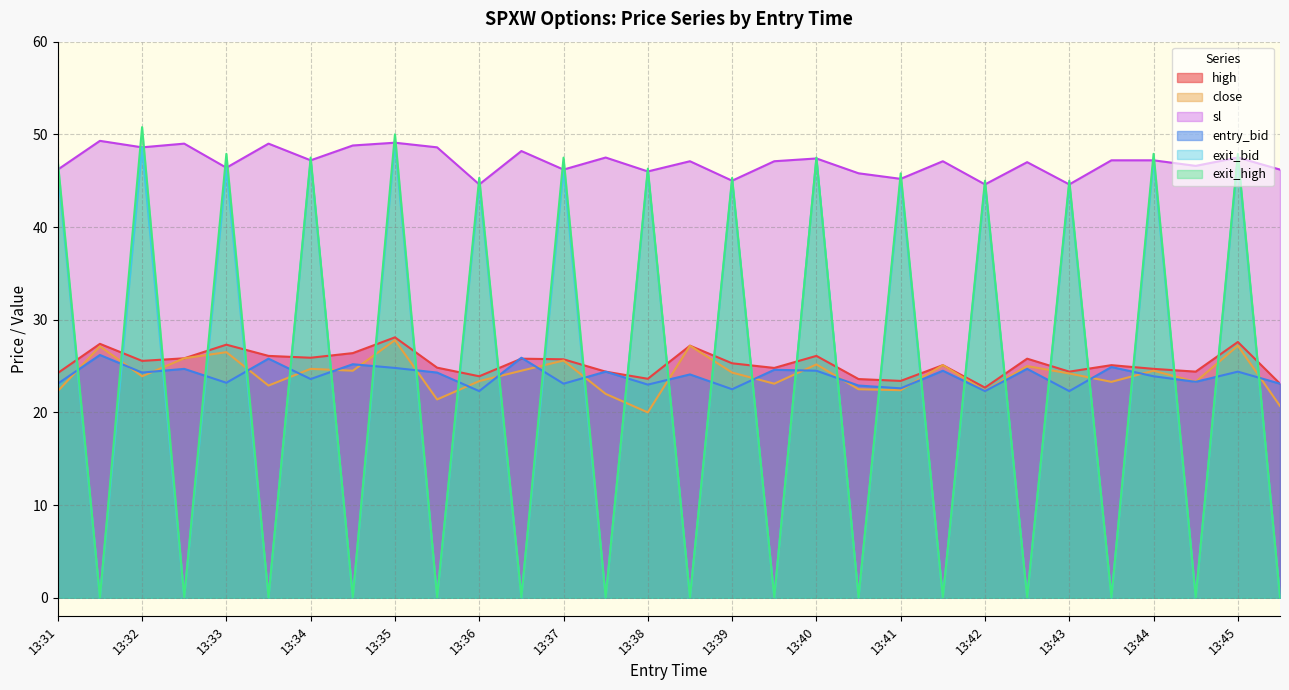

Reading left to right, transcribe all the data shown in this chart.

high: 24.2	27.4	25.6	25.8	27.3	26.1	25.9	26.4	28.1	24.8	23.9	25.8	25.7	24.4	23.6	27.2	25.3	24.8	26.1	23.6	23.4	25.1	22.7	25.8	24.4	25.1	24.7	24.4	27.6	23.1
close: 22.3	27.1	23.9	25.8	26.5	22.9	24.7	24.5	27.8	21.4	23.4	24.5	25.6	22.0	20.0	27.2	24.3	23.1	25.2	22.5	22.4	25.1	22.3	25.0	24.2	23.3	24.5	23.3	27.2	20.7
sl: 46.2	49.3	48.6	49.0	46.4	49.0	47.2	48.8	49.1	48.6	44.6	48.2	46.2	47.5	46.0	47.1	45.0	47.1	47.4	45.8	45.2	47.1	44.6	47.0	44.6	47.2	47.2	46.6	47.5	46.2
entry_bid: 23.1	26.2	24.3	24.7	23.2	25.8	23.6	25.2	24.8	24.3	22.3	25.9	23.1	24.4	23.0	24.1	22.5	24.6	24.5	22.9	22.6	24.5	22.3	24.7	22.3	24.9	23.9	23.3	24.4	23.1
exit_bid: 46.2	0.1	48.6	0.1	46.4	0.1	47.2	0.1	49.1	0.1	44.6	0.1	46.2	0.1	46.0	0.1	45.0	0.1	47.4	0.1	45.2	0.1	44.6	0.1	44.6	0.1	47.2	0.1	47.5	0.1
exit_high: 47.1	0.1	50.8	0.1	47.9	0.1	47.5	0.1	50.0	0.1	45.3	0.1	47.5	0.1	46.3	0.1	45.3	0.1	47.5	0.1	45.8	0.1	45.0	0.1	45.0	0.1	47.9	0.1	47.9	0.1